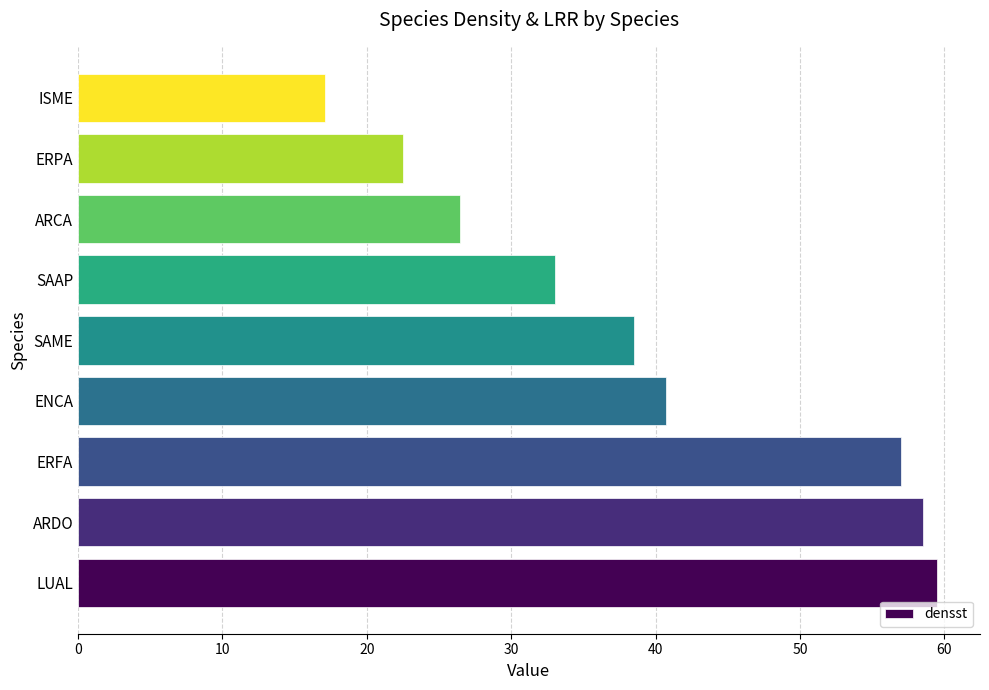

What is the difference between the second highest and minimum values?

41.4